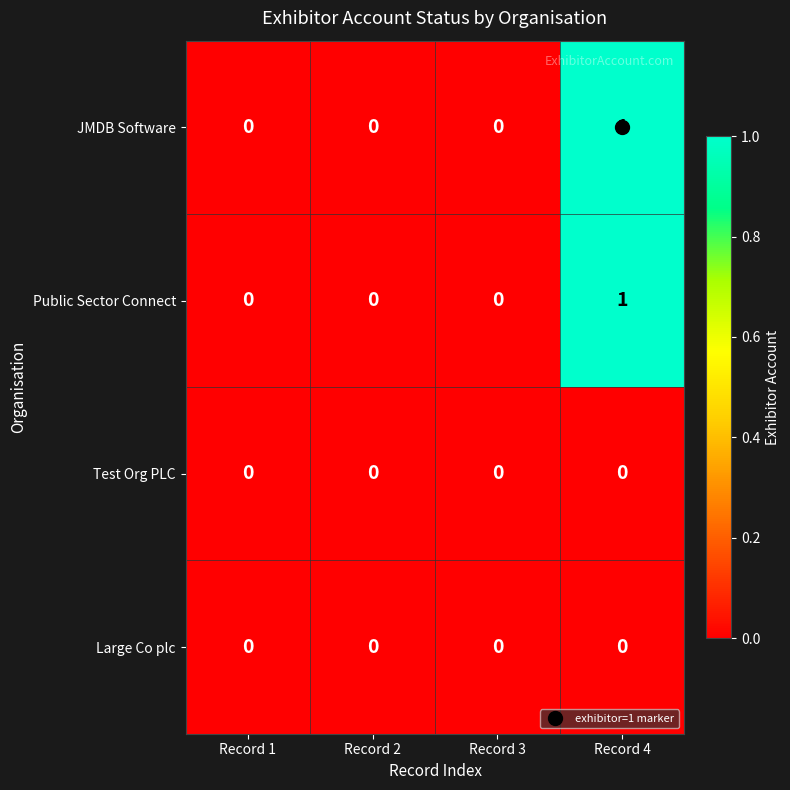

Which label corresponds to the largest value in the chart?

Record 4